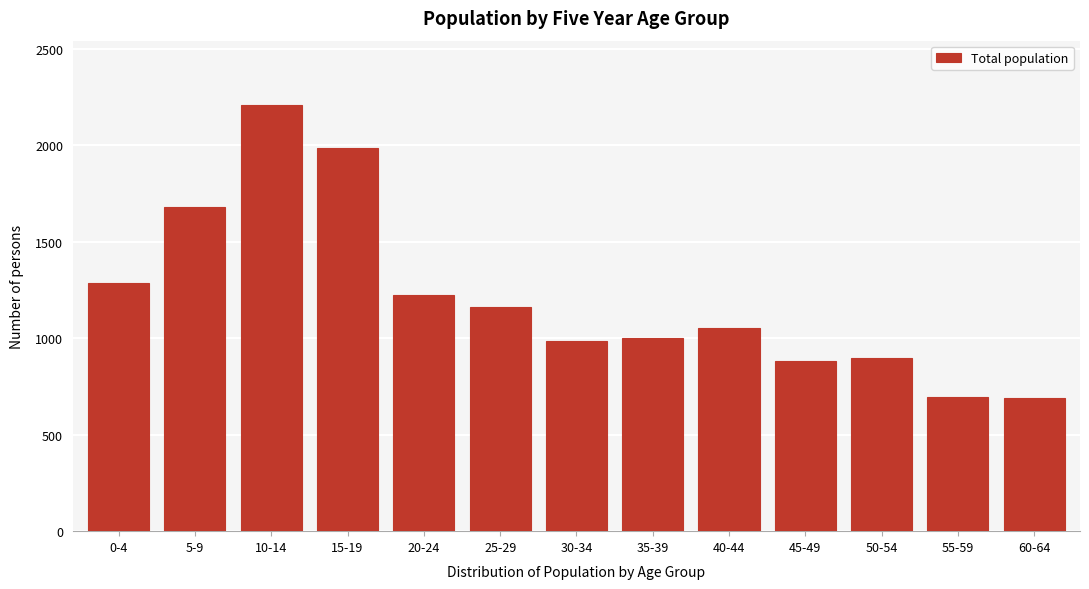

What is the change in value from 5-9 to 40-44?

-626